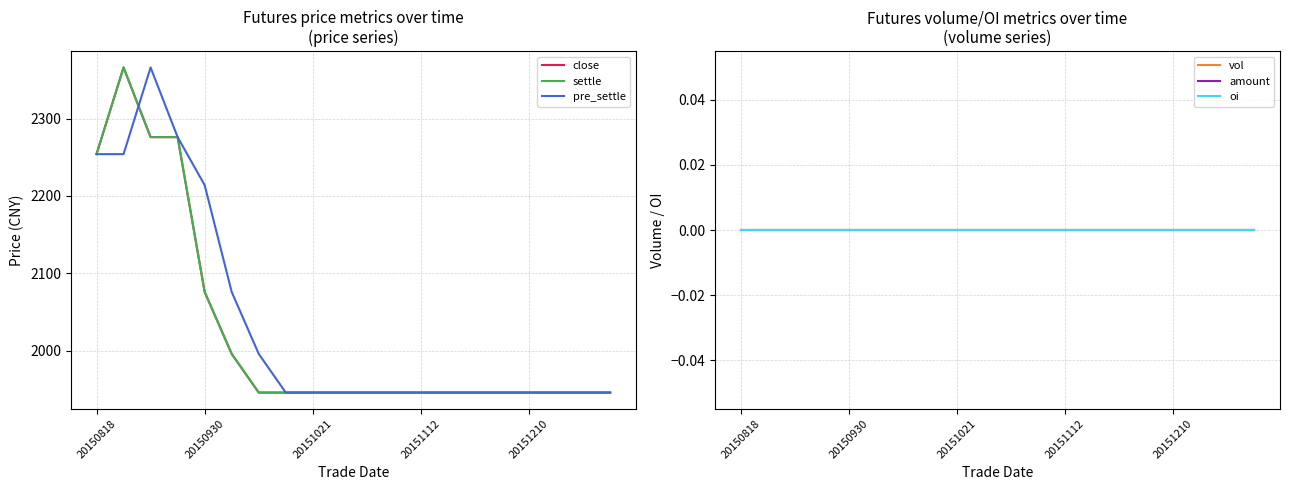

What is the difference between the highest and lowest values at 18?

1946